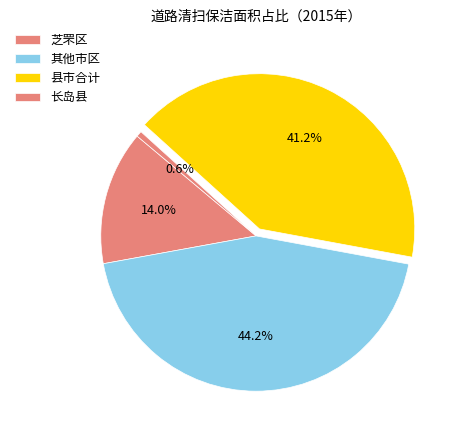

How many segments does this pie chart have?

4